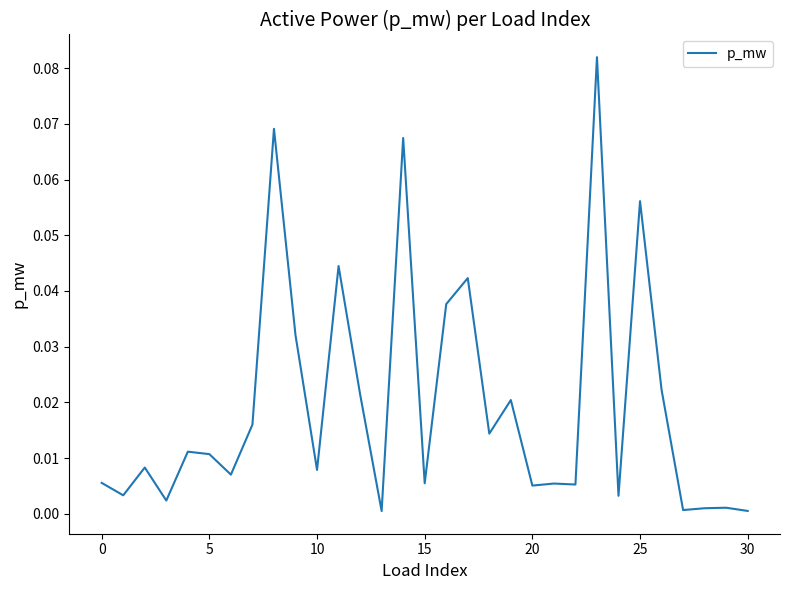

How many lines are shown in the chart?

1